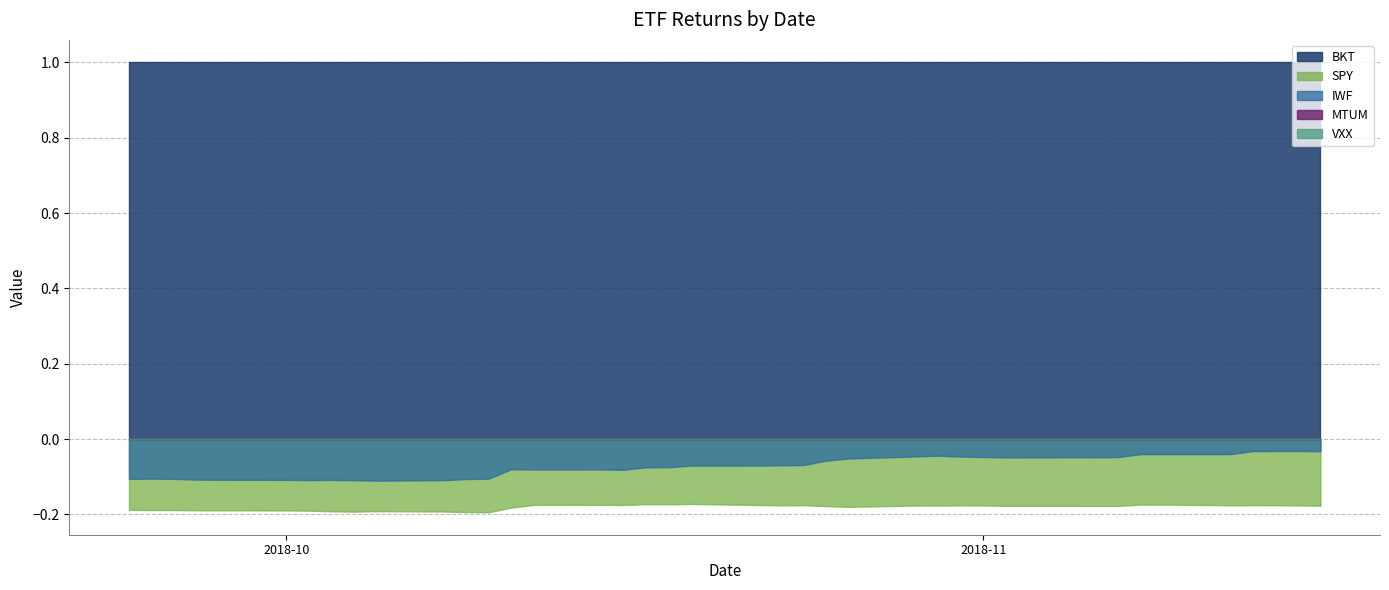

At which label is MTUM closest to 0?

2018-09-24